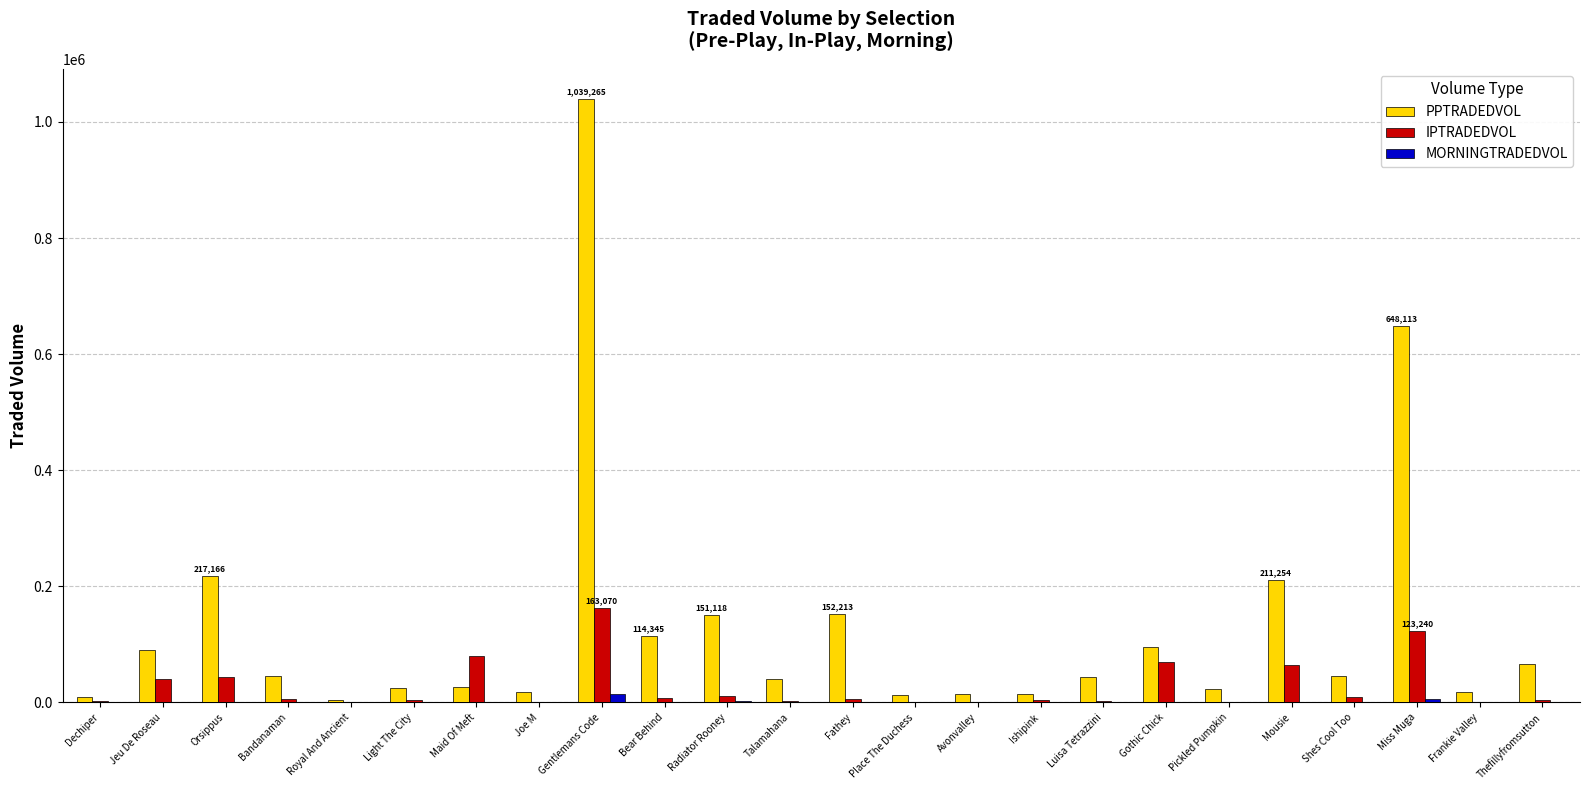

What is the maximum value shown in the chart?

1039264.9